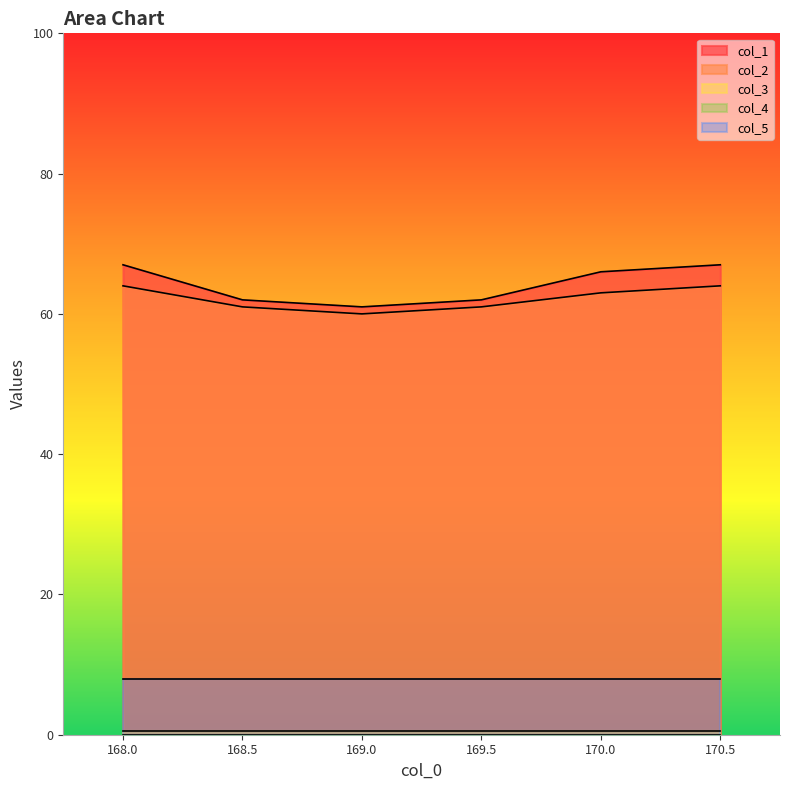

What is the total value across all series at 168.0?

139.5